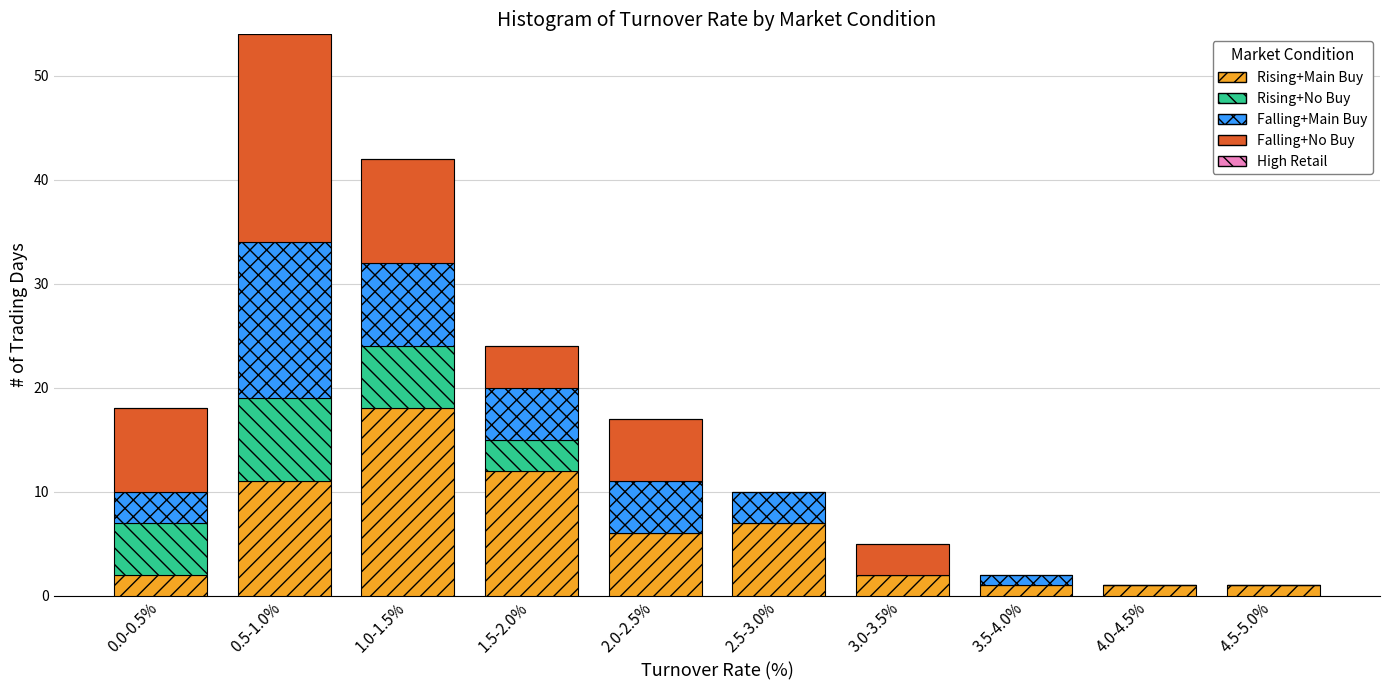

At which category is the sum across all series the highest?

0.5-1.0%